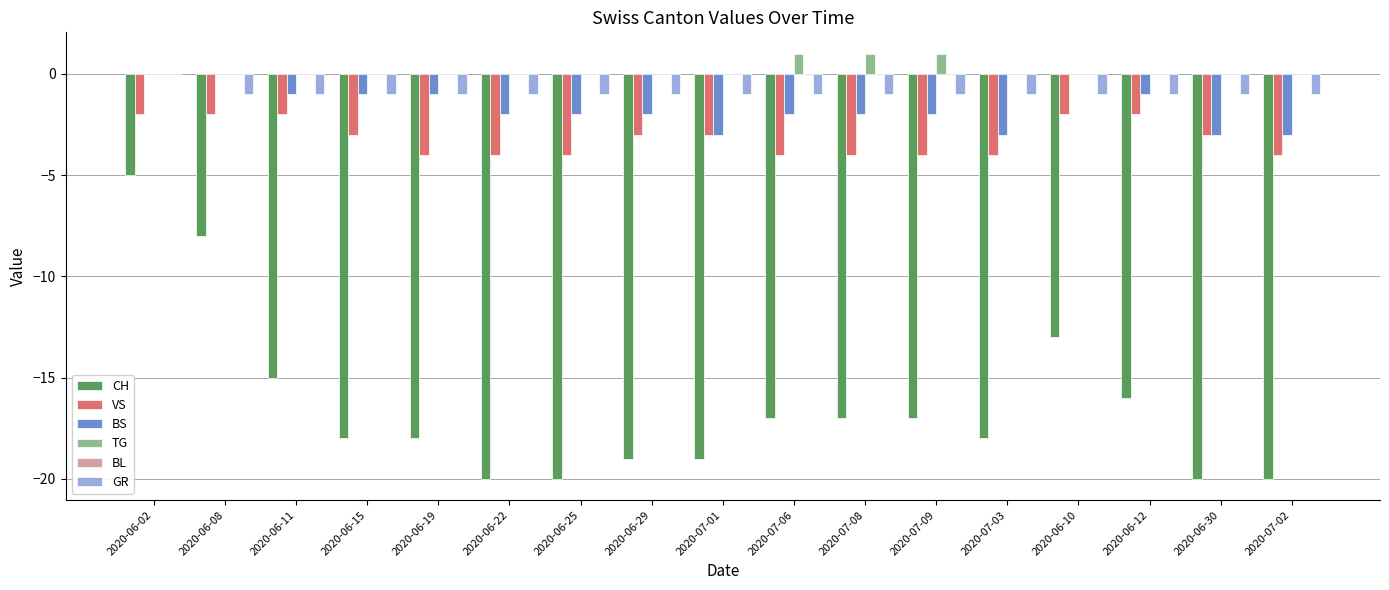

At which category is the sum across all series the highest?

2020-06-02